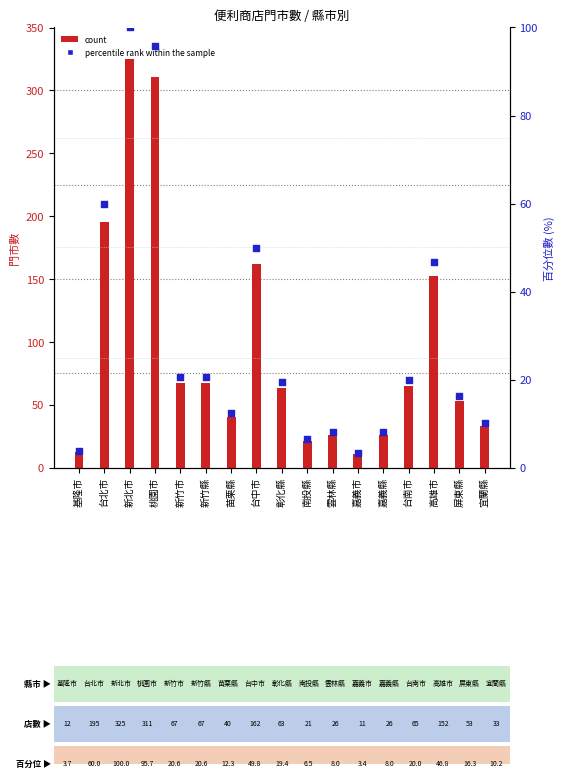

Is the value of count at 雲林縣 greater than the value of percentile rank within the sample at 基隆市?

Yes